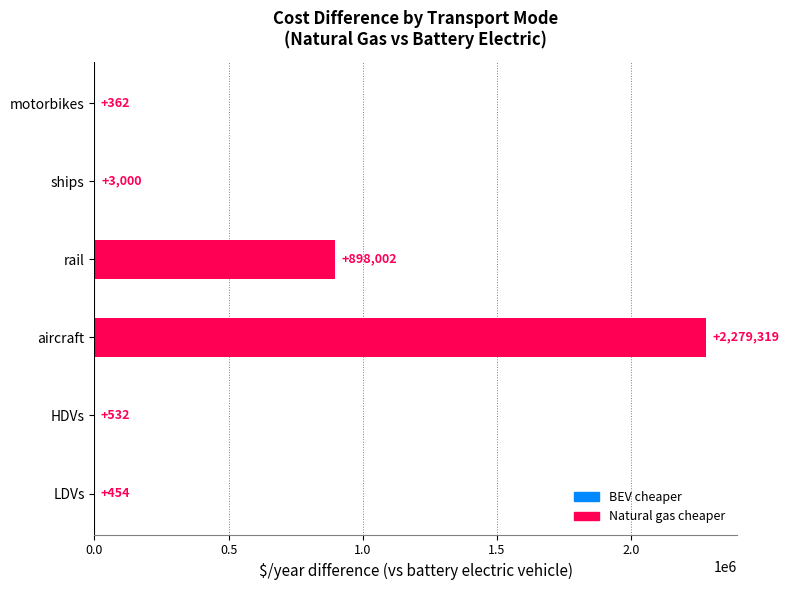

Which category has the highest value across all series?

aircraft